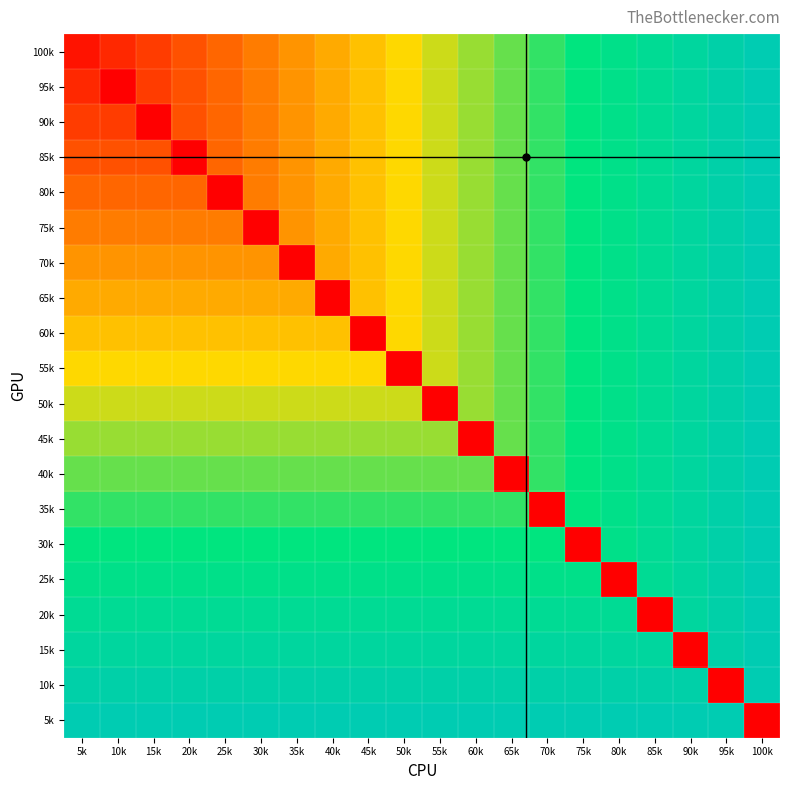

What is the total value across all series at 30k?

219